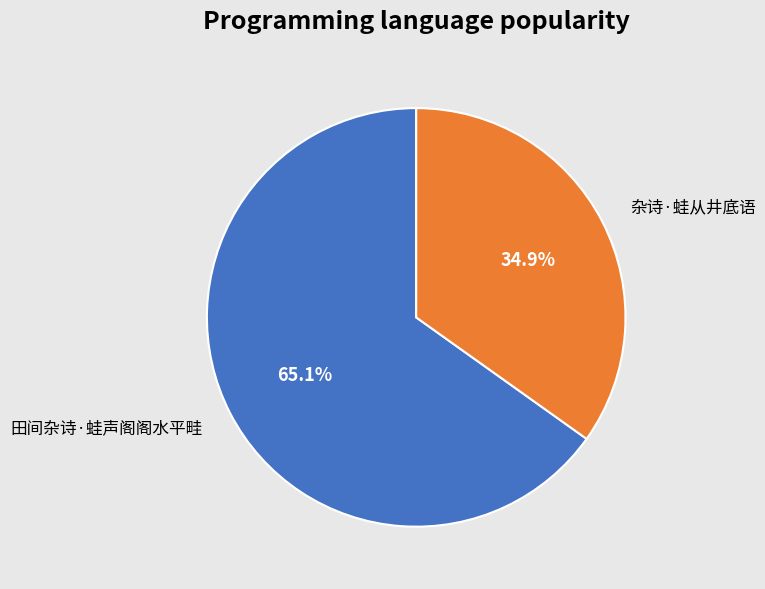

To the nearest percent, what is the difference between the 田间杂诗·蛙声阁阁水平畦 and 杂诗·蛙从井底语 slice percentages?

30%